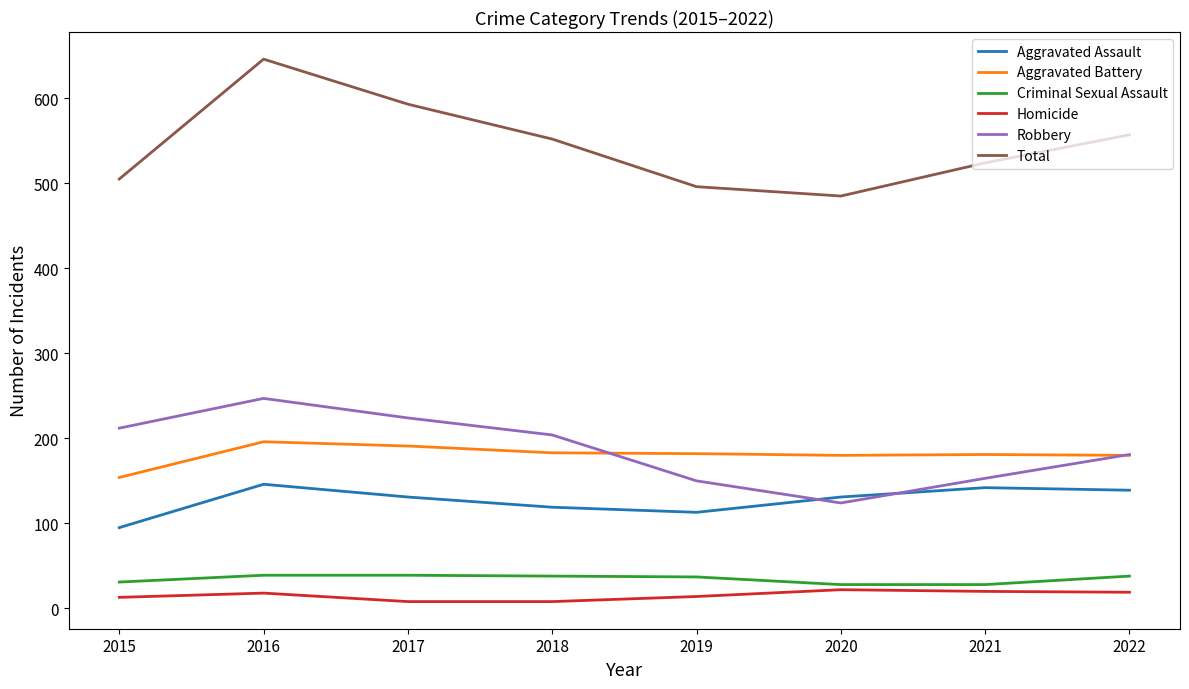

Which series has the largest range (max minus min)?

Total